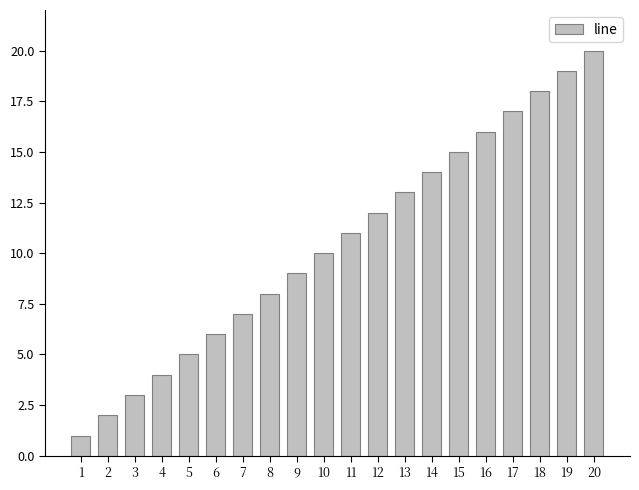

What is the minimum value shown in the chart?

1